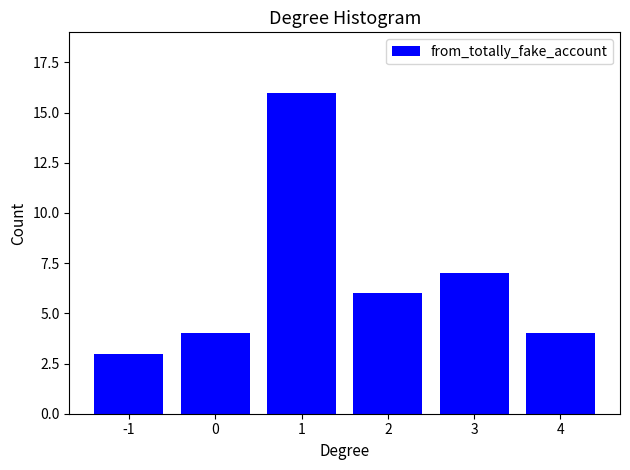

Reading left to right, extract all data points from this chart.

-1=3	0=4	1=16	2=6	3=7	4=4